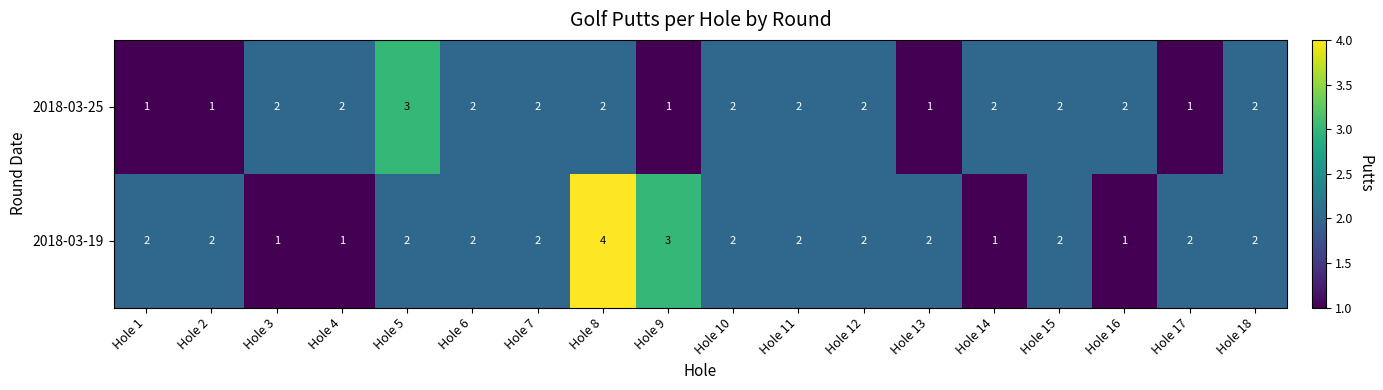

At how many categories does at least one series exceed 1?

18